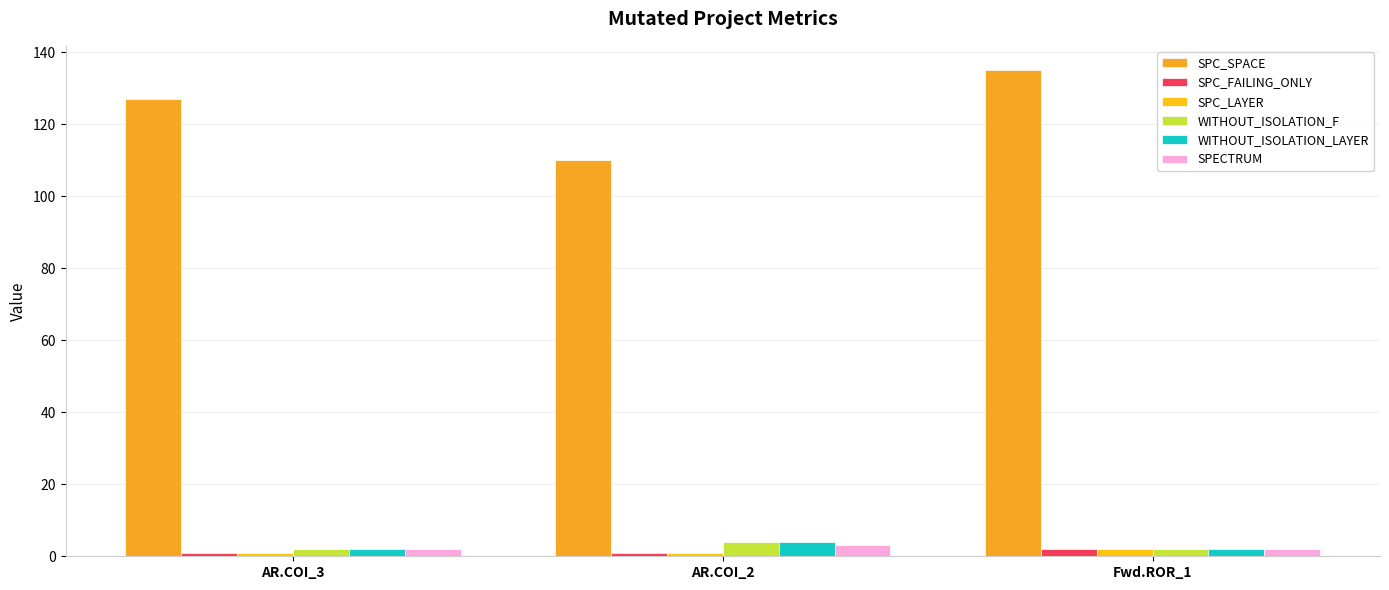

List the labels in order of SPC_FAILING_ONLY value, smallest first.

AR.COI_3, AR.COI_2, Fwd.ROR_1